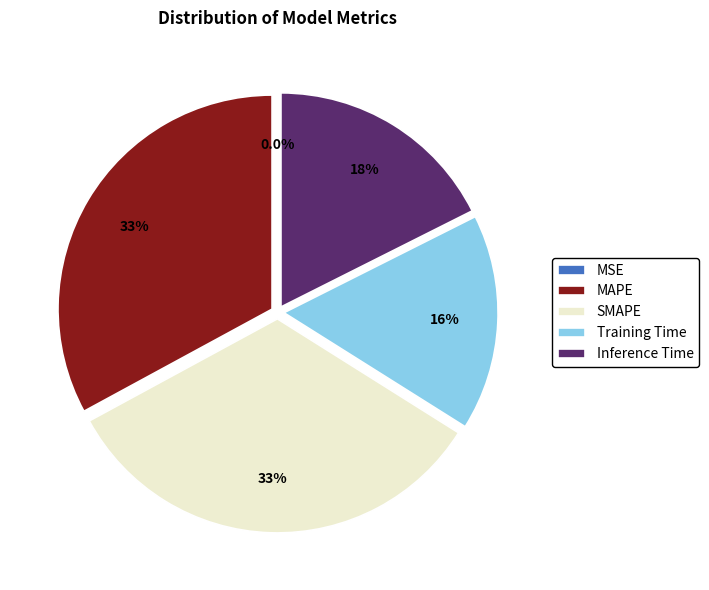

Which has a higher value, Training Time or MAPE?

MAPE